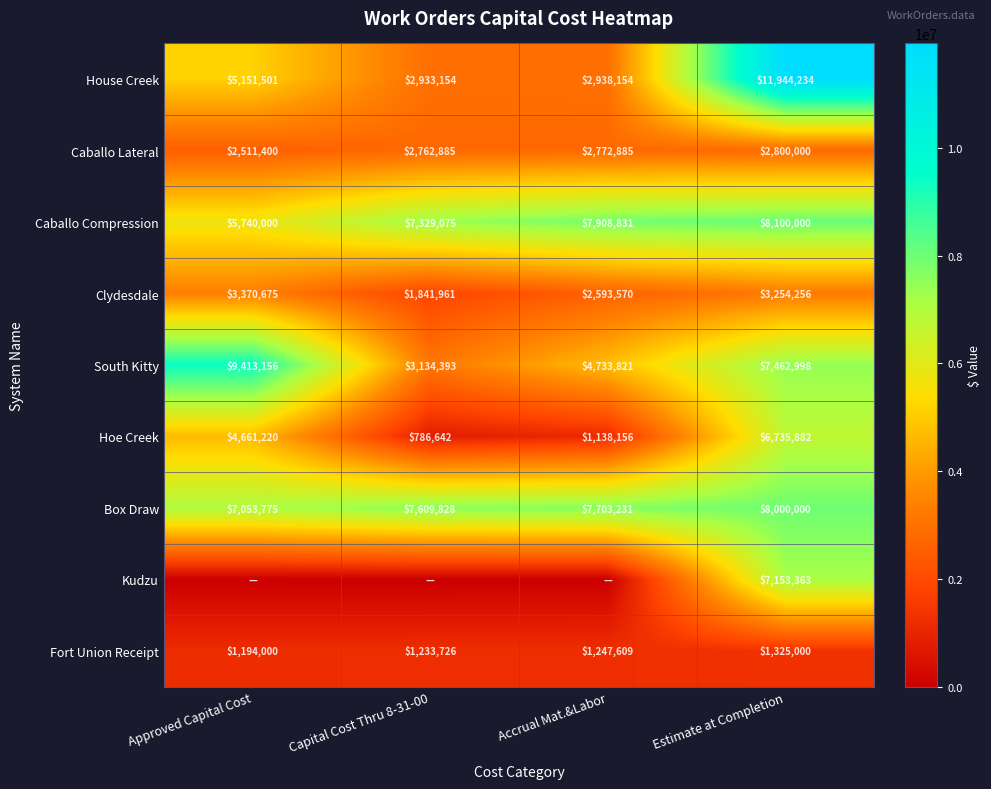

At which label does Clydesdale first exceed 3254256?

Approved Capital Cost